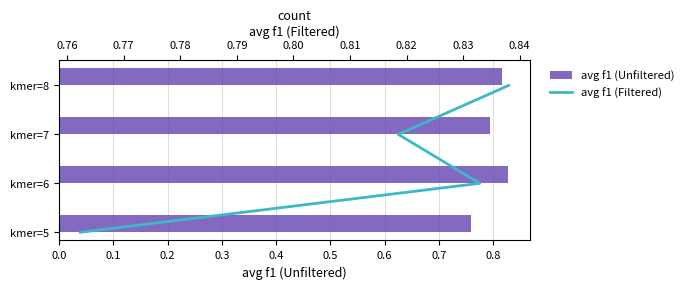

How many data points in avg f1 (Filtered) are less than 2?

2